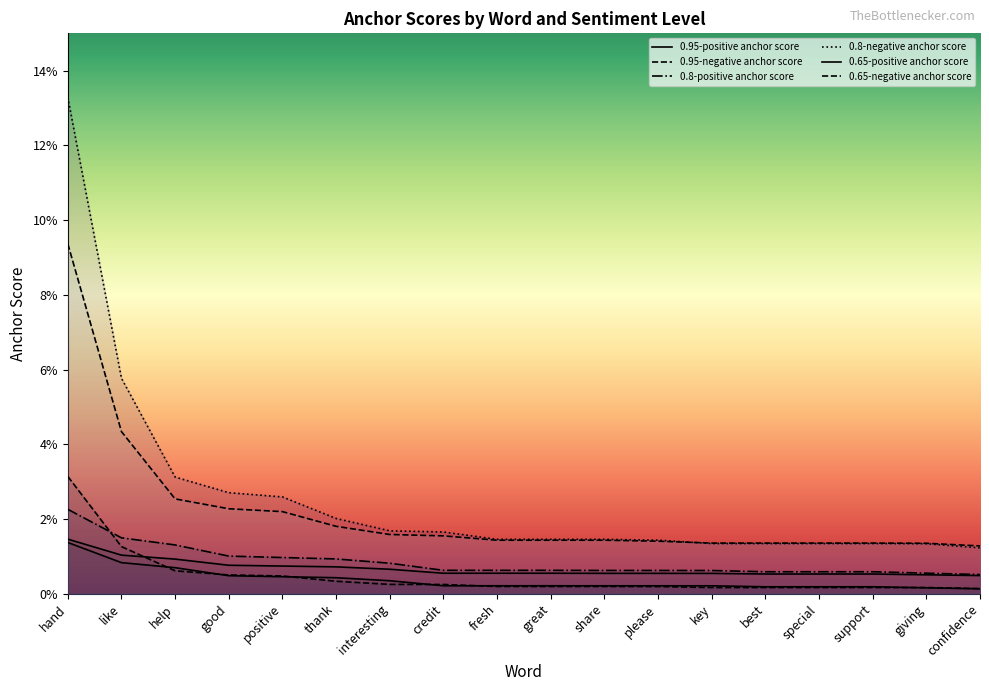

At how many categories does at least one series exceed 0?

18